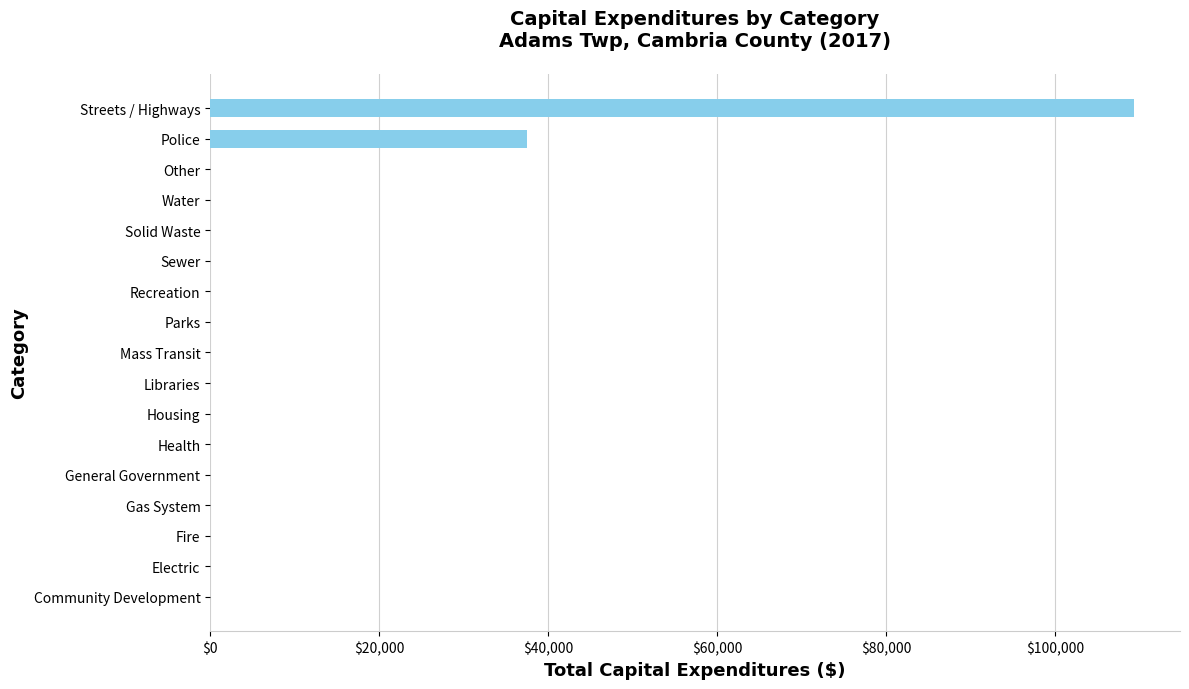

Which label corresponds to the largest value in the chart?

Streets / Highways